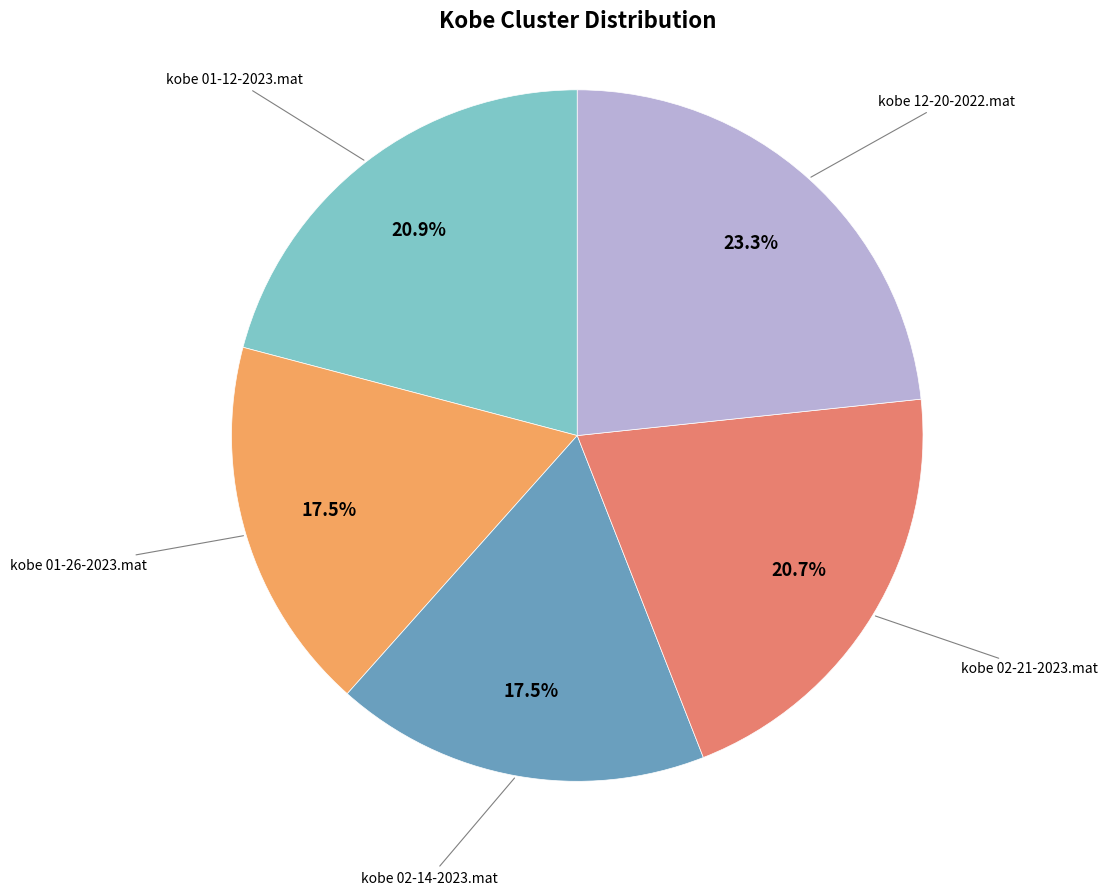

Is there a majority slice in this chart?

No